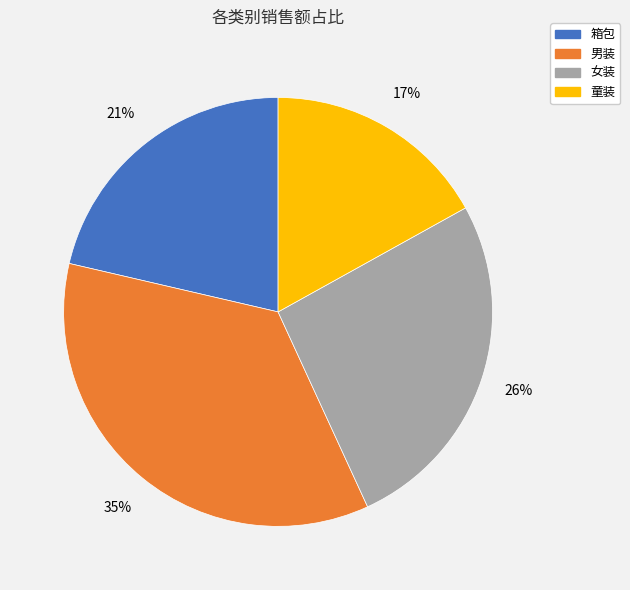

What percentage is the 男装 slice, to the nearest percent?

35%